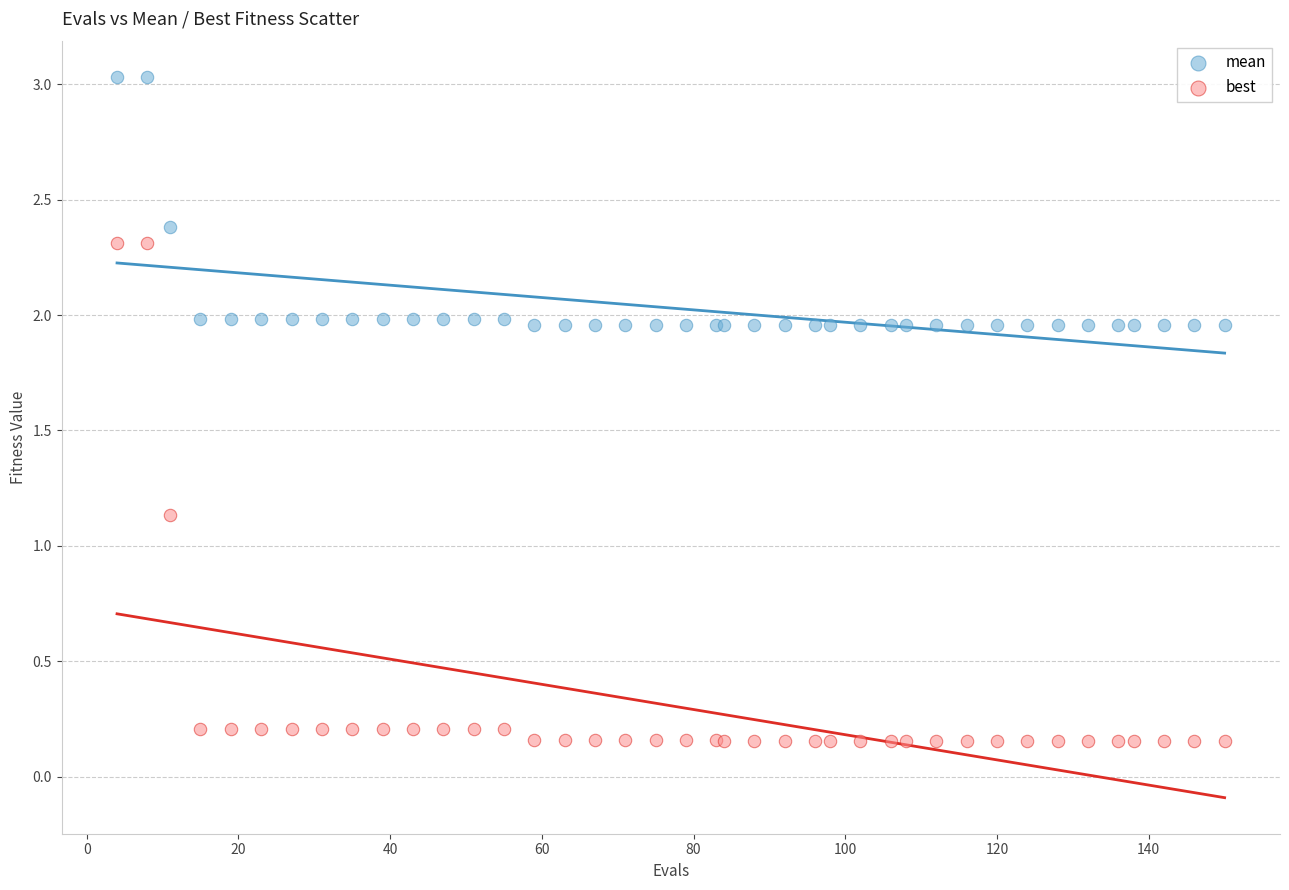

What are all the series names shown in the legend?

mean, best